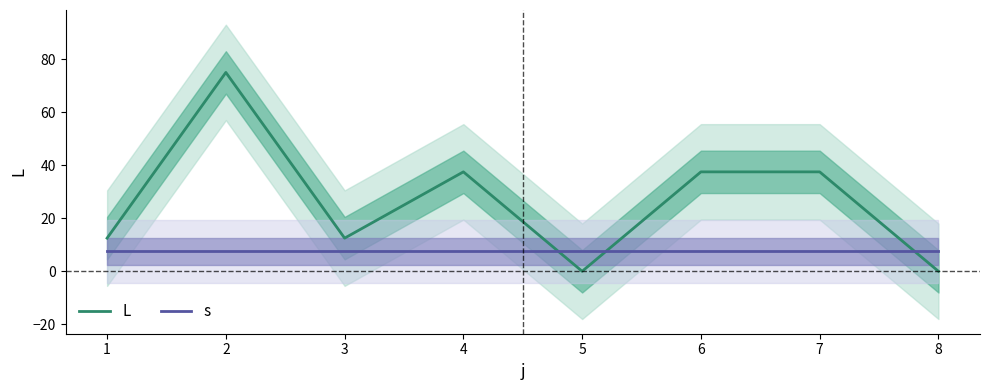

Which category has the lowest value in the L series?

5